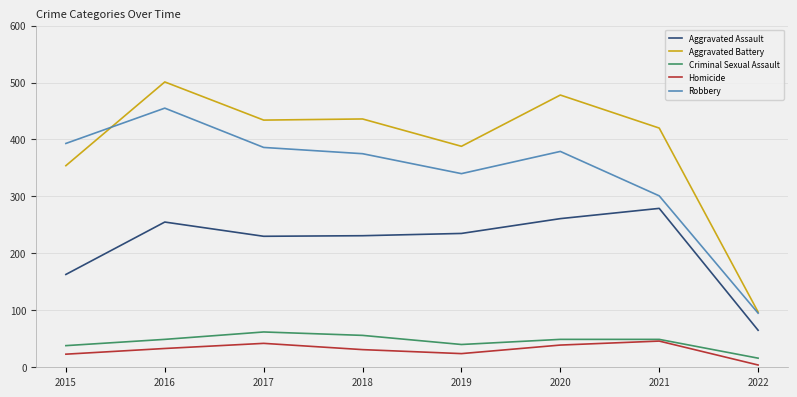

Where is Robbery nearest to the value 275?

2021